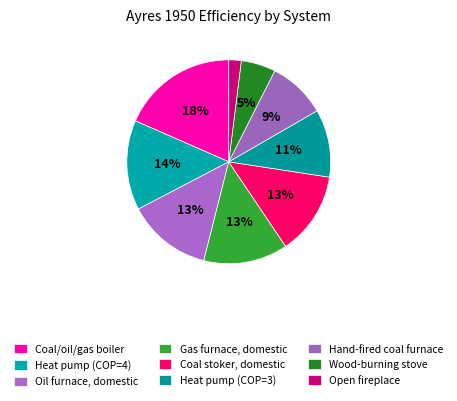

How many slices are in this pie chart?

9